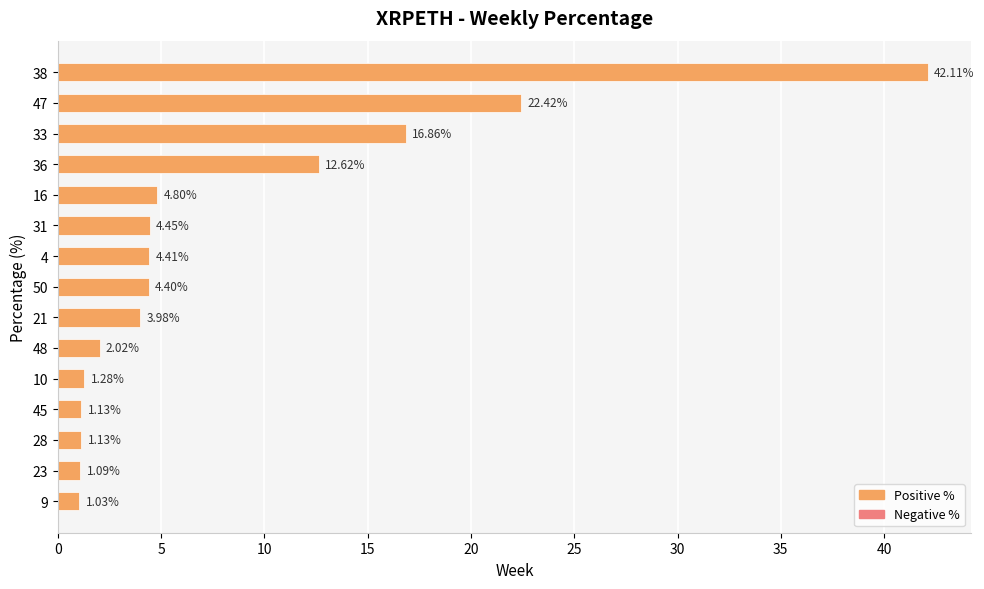

What is the sum of the values at 9 and 4?

5.4